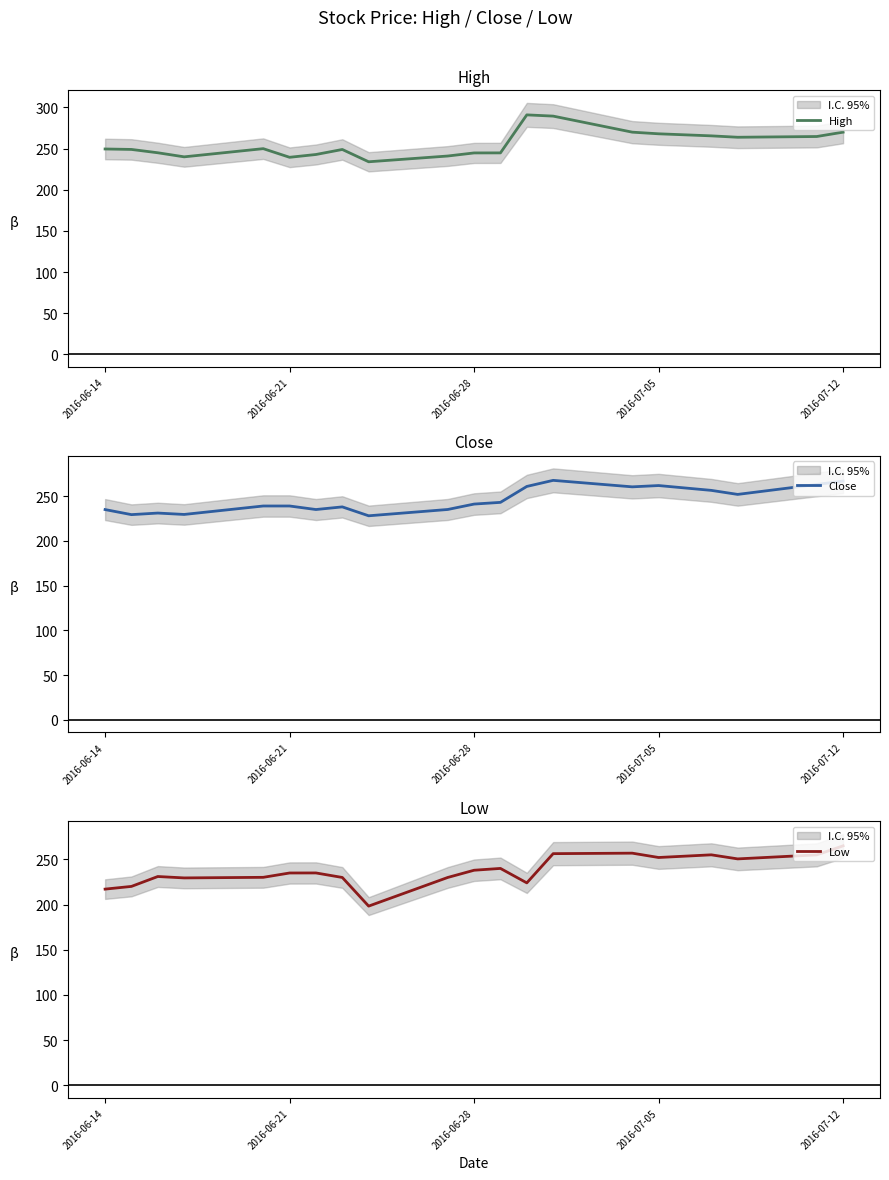

What is the value of the Low point at the 11th from the left?

238.0